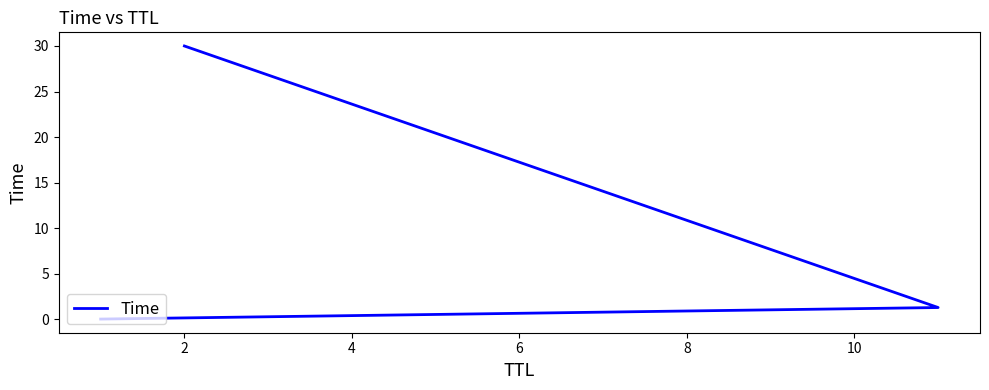

Does the chart display data point markers on the line(s)?

No